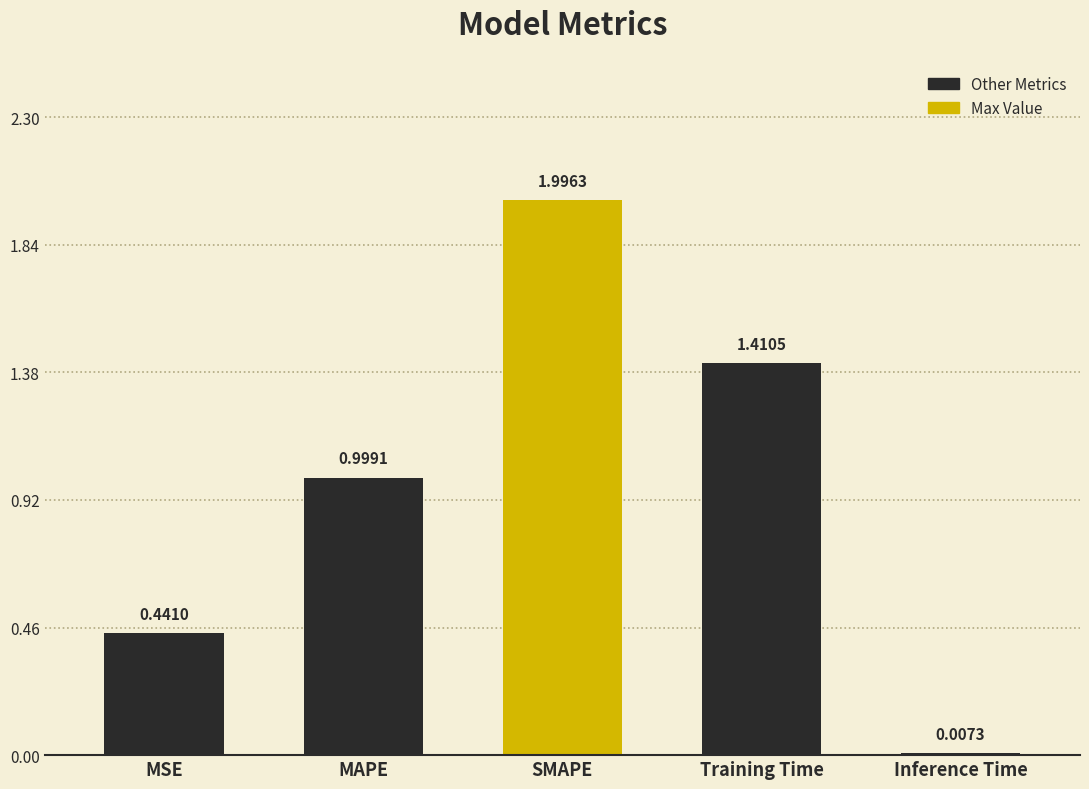

What is the sum of the values at MAPE and Training Time?

2.4